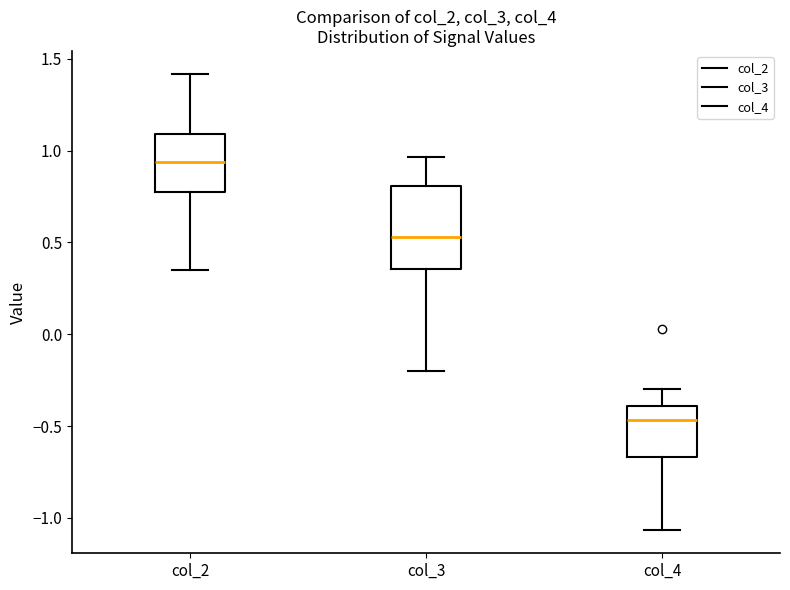

Reading left to right, transcribe this box plot: for each box, give where its median line is, the range the box spans, and where its two whiskers end, as read against the y-axis. The values are not printed on the chart, so give them approximately, as read against the axis.

col_2: median 0.95, box 0.75 to 1.10, whiskers 0.35 to 1.40
col_3: median 0.55, box 0.35 to 0.80, whiskers -0.20 to 0.95
col_4: median -0.45, box -0.65 to -0.40, whiskers -1.05 to -0.30